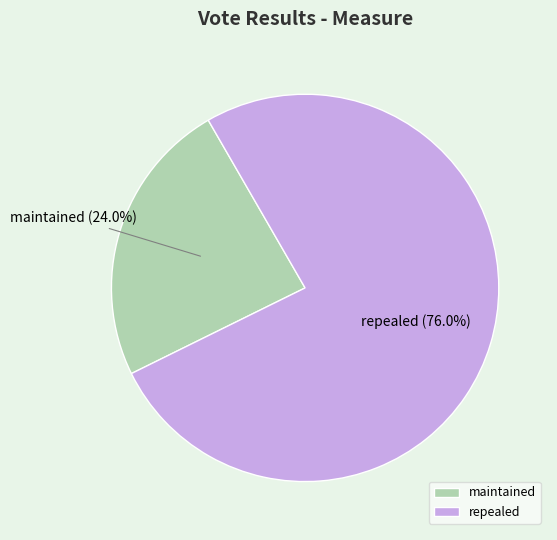

To the nearest percent, what is the difference between the maintained and repealed slice percentages?

52%